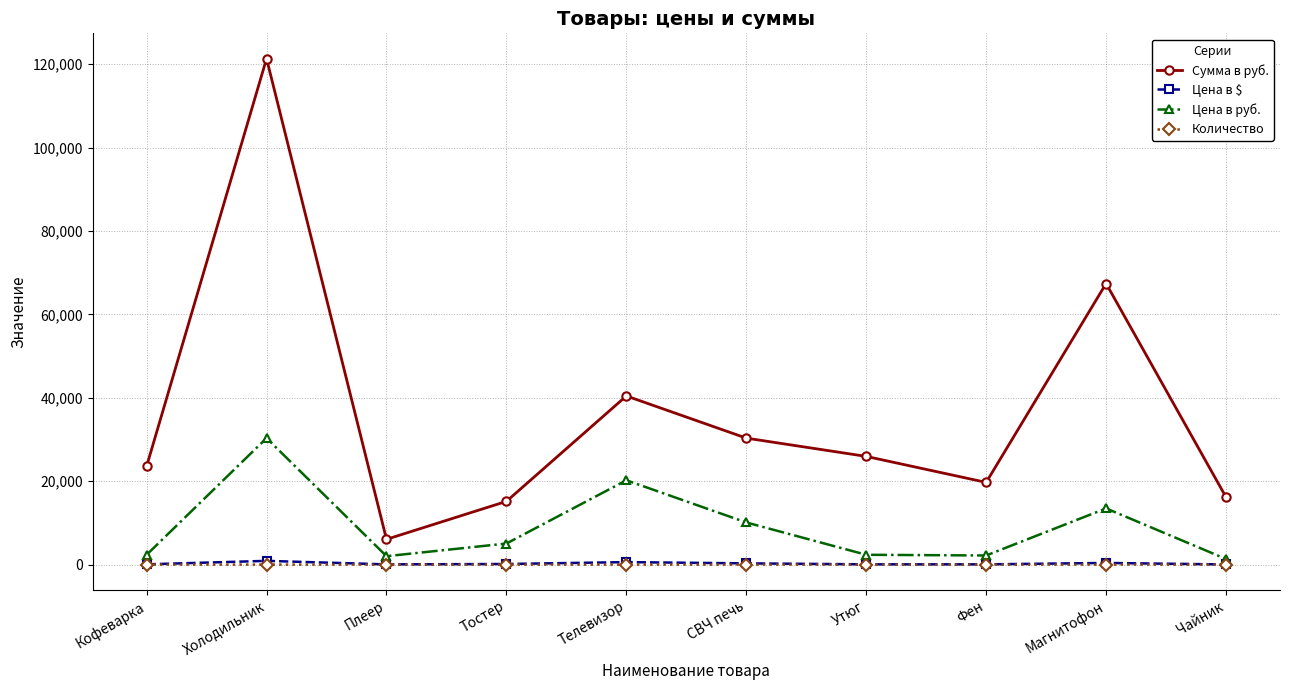

True or false: Сумма в руб. has a value of 15165.0 at Тостер.

True